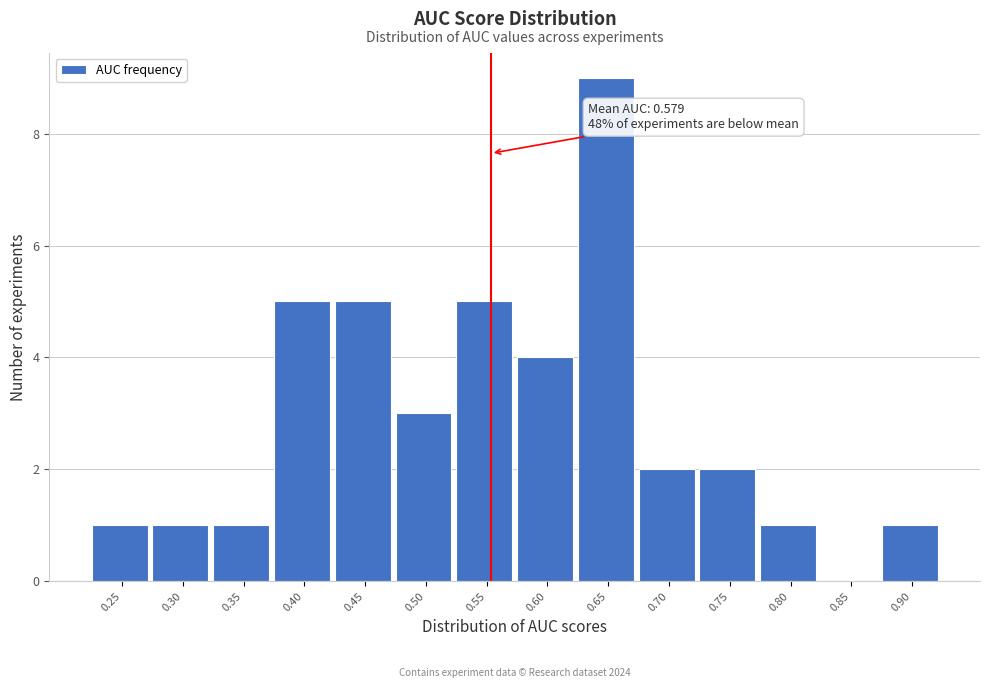

Reading right to left, list all the values displayed in this chart.

0.90=1	0.85=0	0.80=1	0.75=2	0.70=2	0.65=9	0.60=4	0.55=5	0.50=3	0.45=5	0.40=5	0.35=1	0.30=1	0.25=1